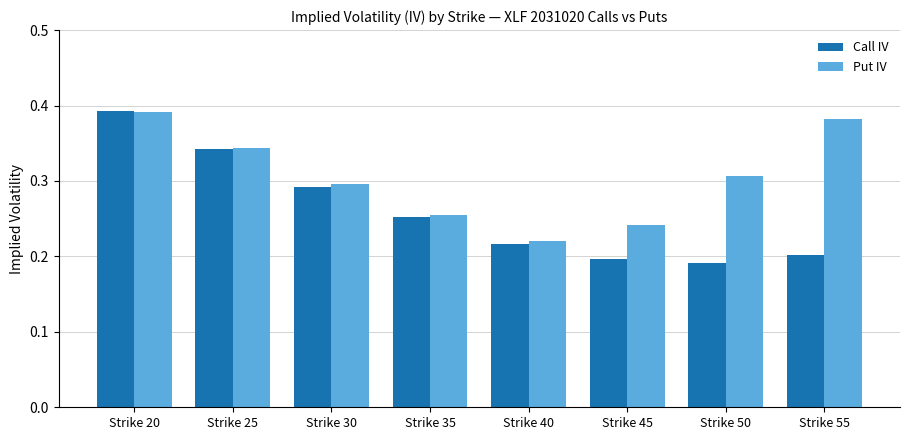

List the series in order of their overall mean, lowest first.

Call IV, Put IV